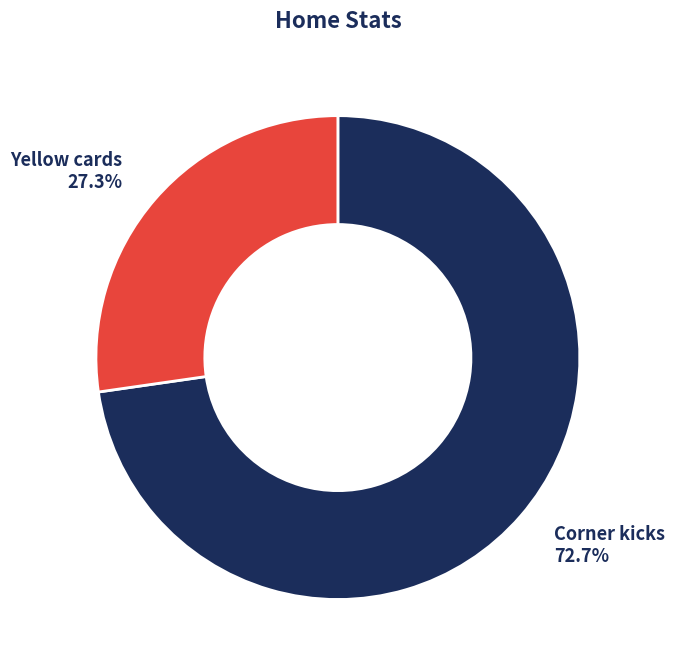

Which slice is the largest?

Corner kicks